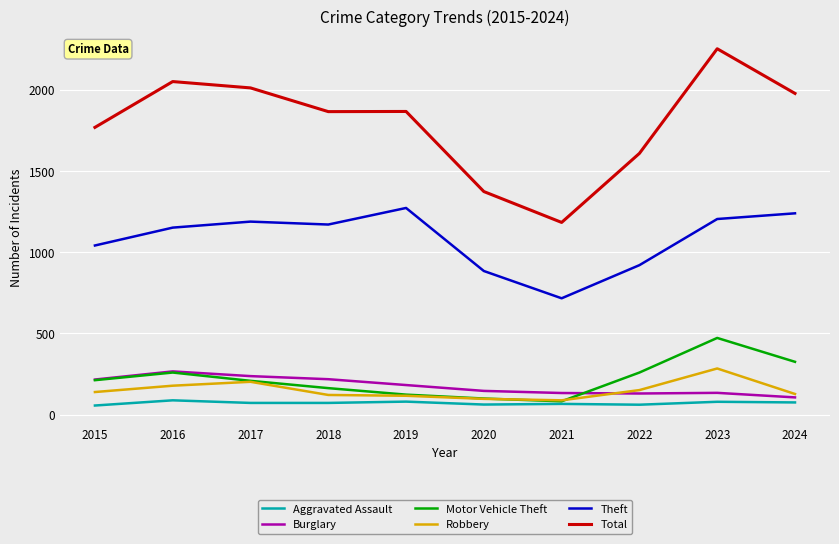

Which label corresponds to the largest value in the chart?

2023